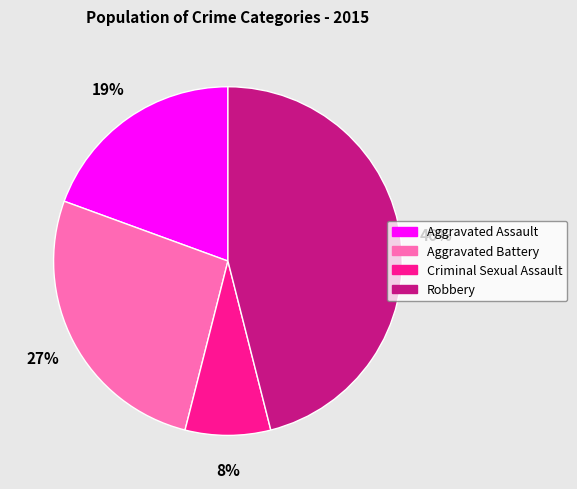

Count the number of slices in the pie.

4